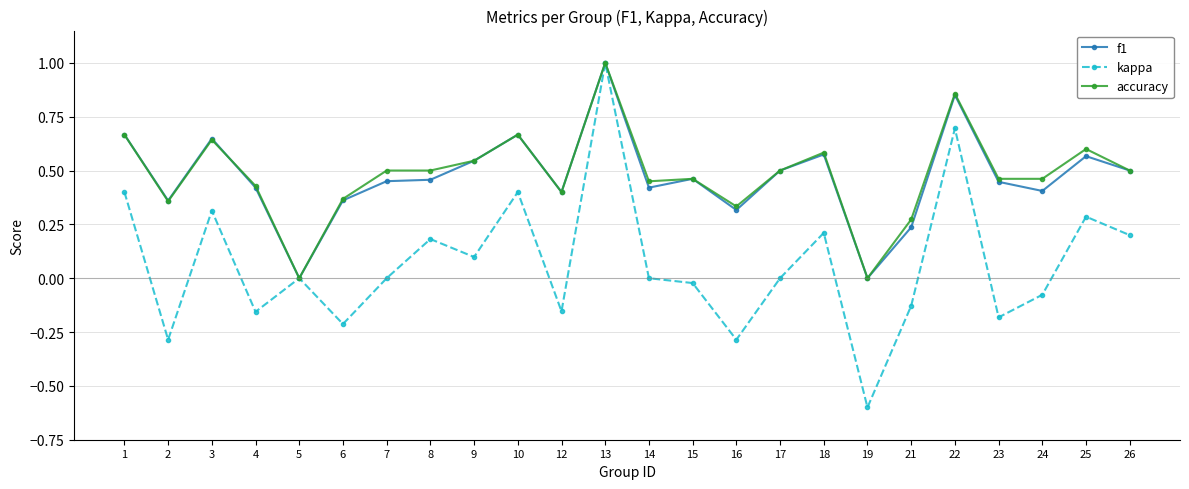

True or false: kappa has more than 2 points higher than both neighbors.

True